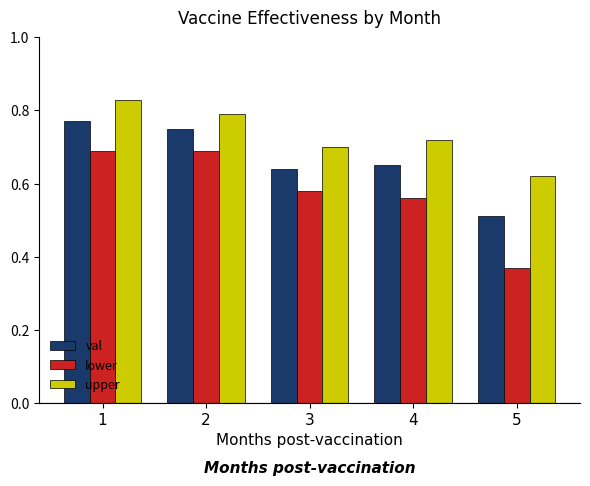

At which category does the chart reach its minimum across all series?

5